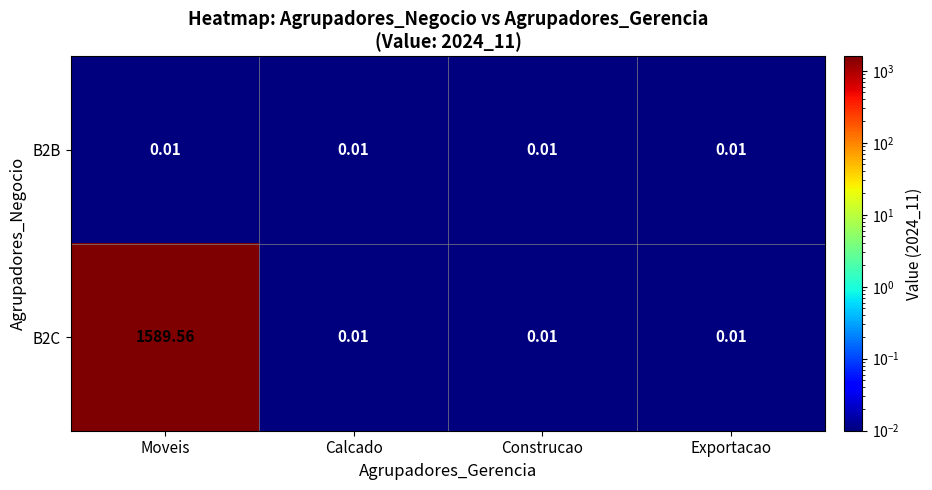

At which category is the sum across all series the highest?

Moveis